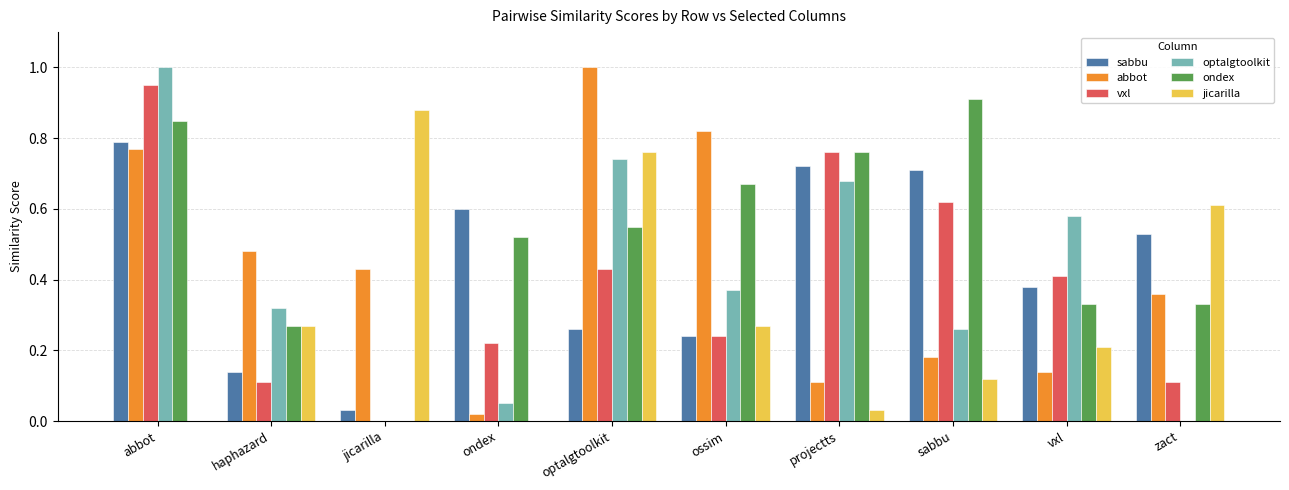

What is the total value across all series at projectts?

3.1